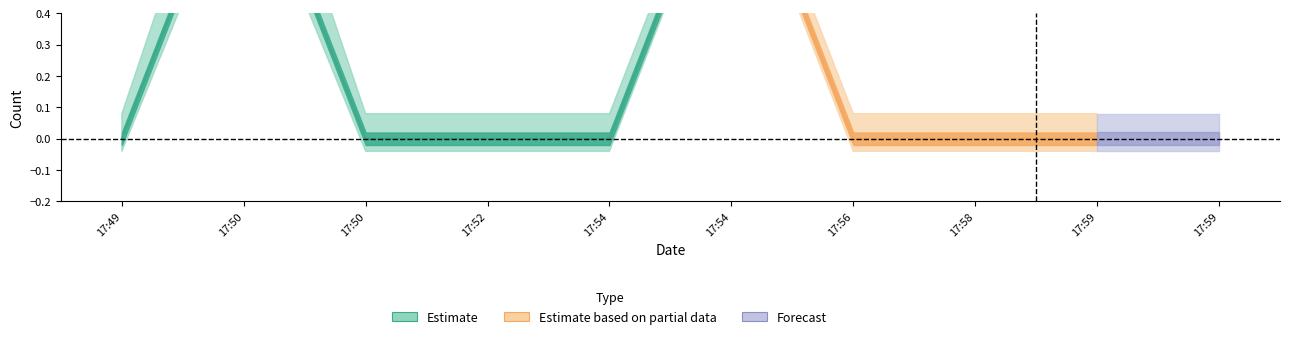

At how many categories does at least one series exceed 0?

2